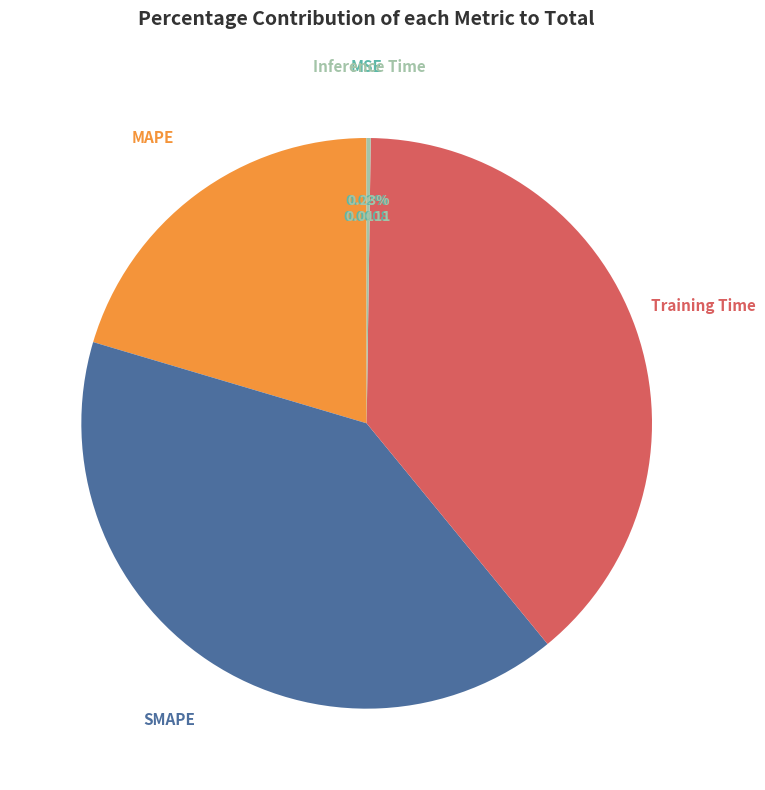

Which slice is the largest?

SMAPE